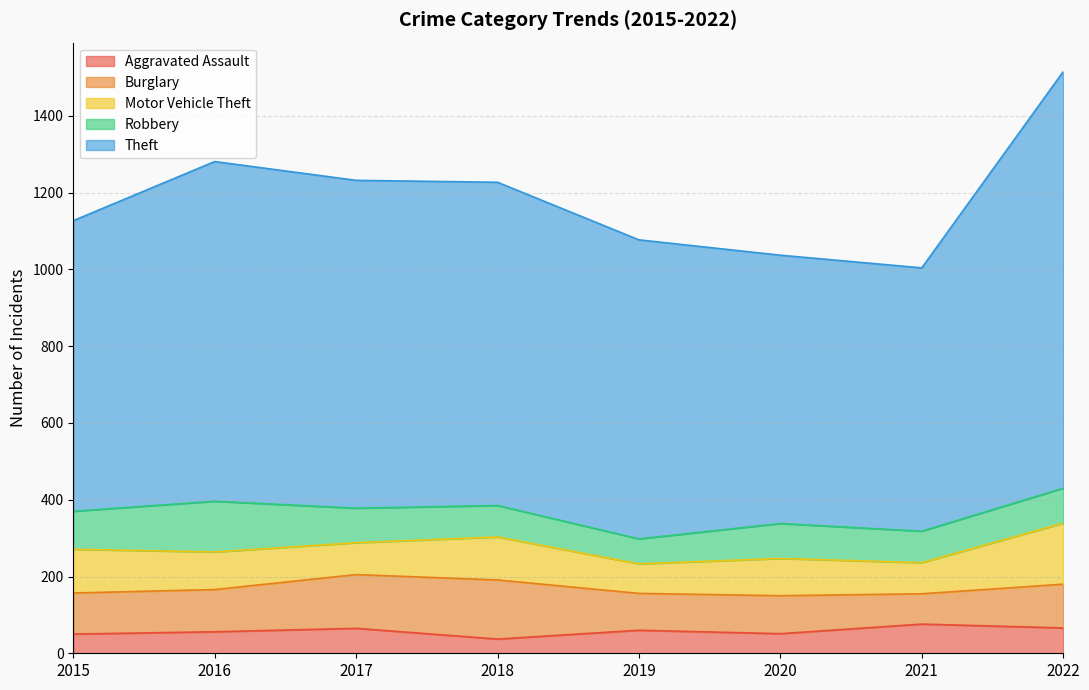

Which category has the lowest value in the Robbery series?

2019